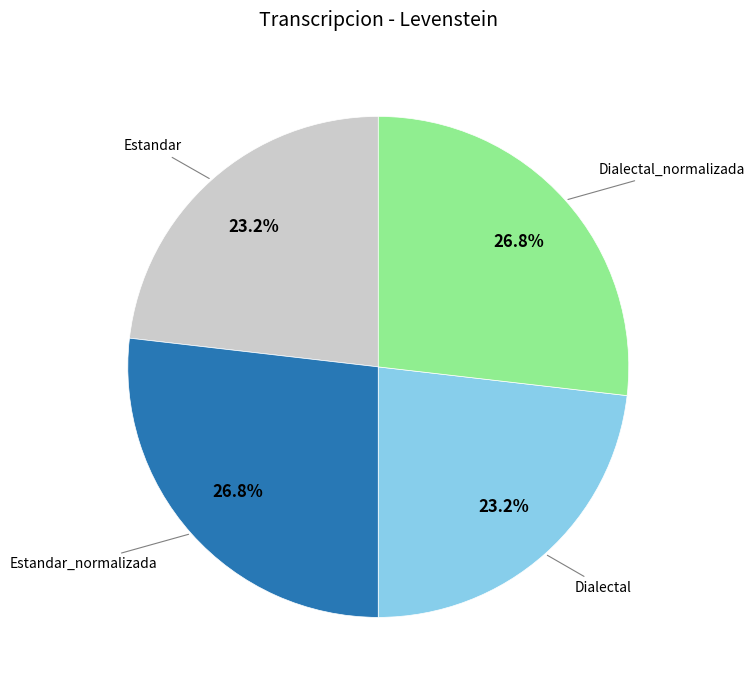

Is there any slice that represents more than half of the pie?

No